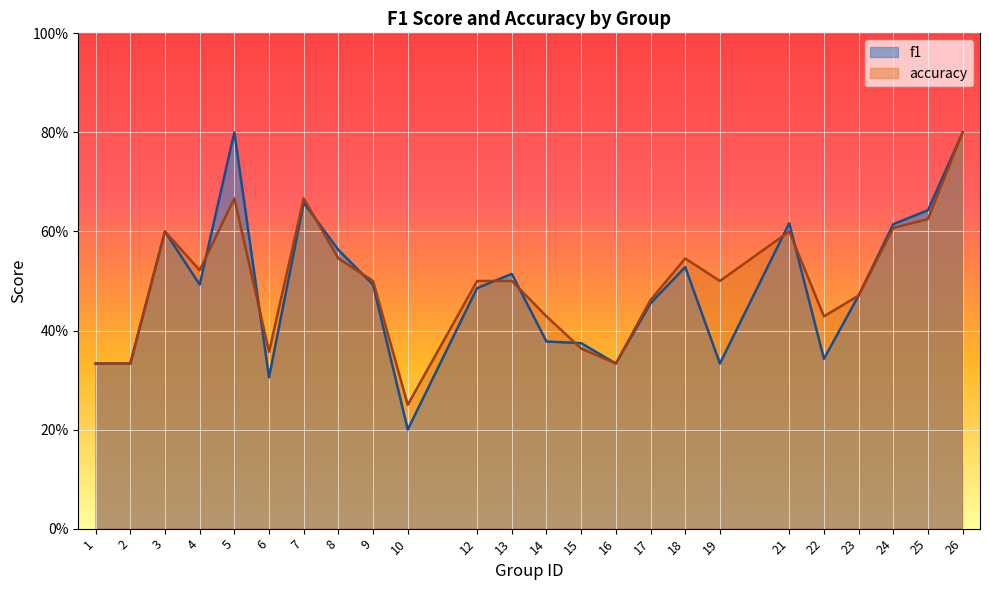

Count the number of categories in the chart.

24